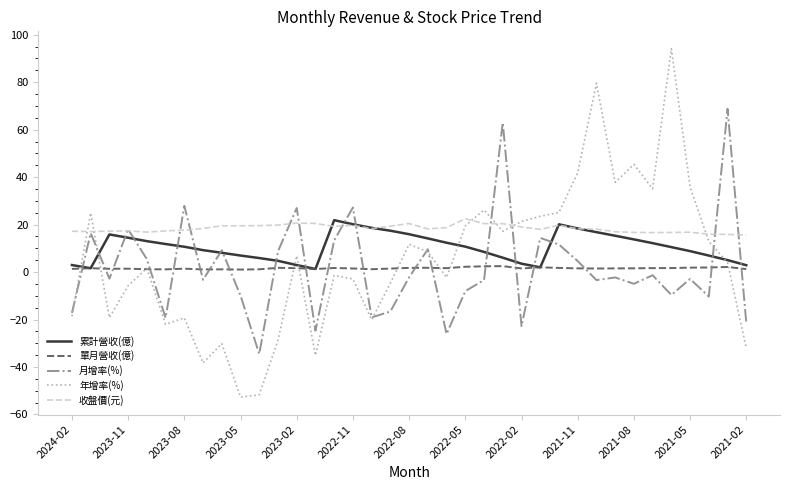

Which series ends up on top after the final intersection of 年增率(%) and 月增率(%)?

月增率(%)